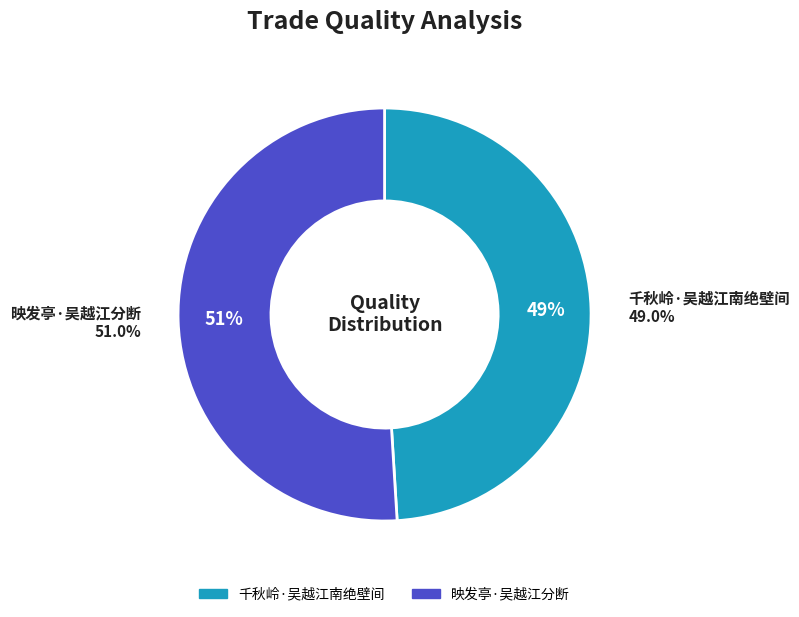

What is the ratio of the value at 千秋岭·吴越江南绝壁间 to the value at 映发亭·吴越江分断?

1.0